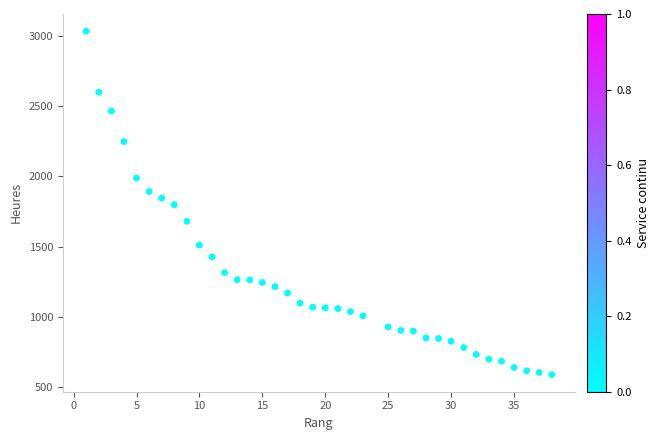

What is the range of Y values (max minus min)?

2443.8